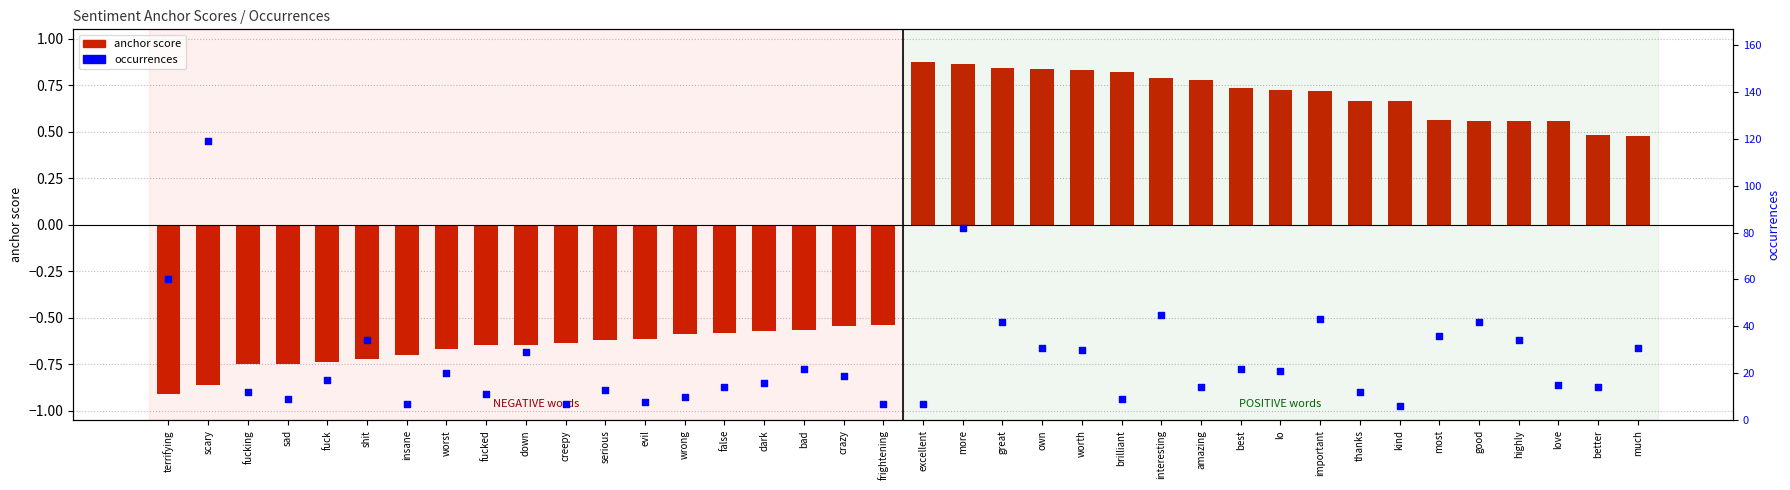

Which series reaches the minimum Y coordinate?

anchor score